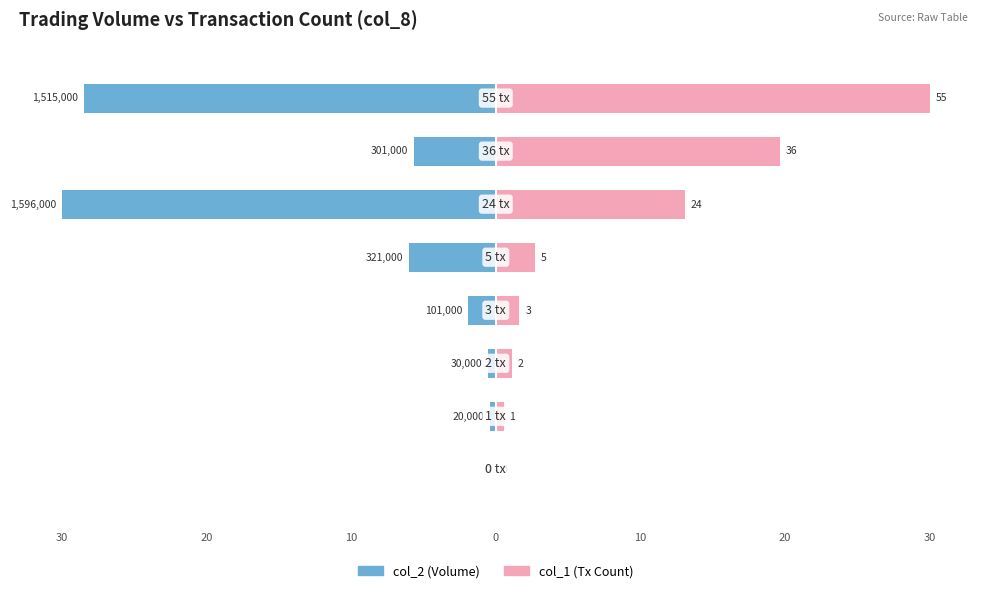

What is the minimum value shown in the chart?

-30.0